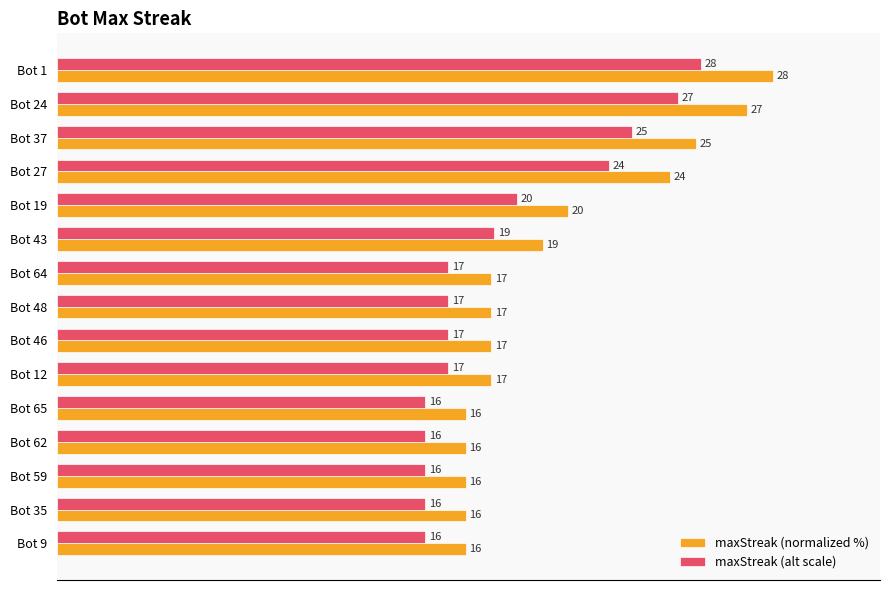

Which series has the largest range (max minus min)?

maxStreak (normalized %)